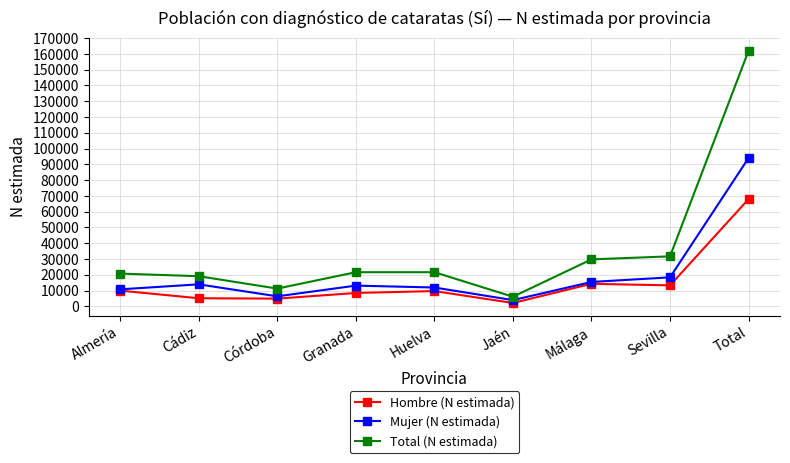

Which series changed the most between Málaga and Total?

Total (N estimada)